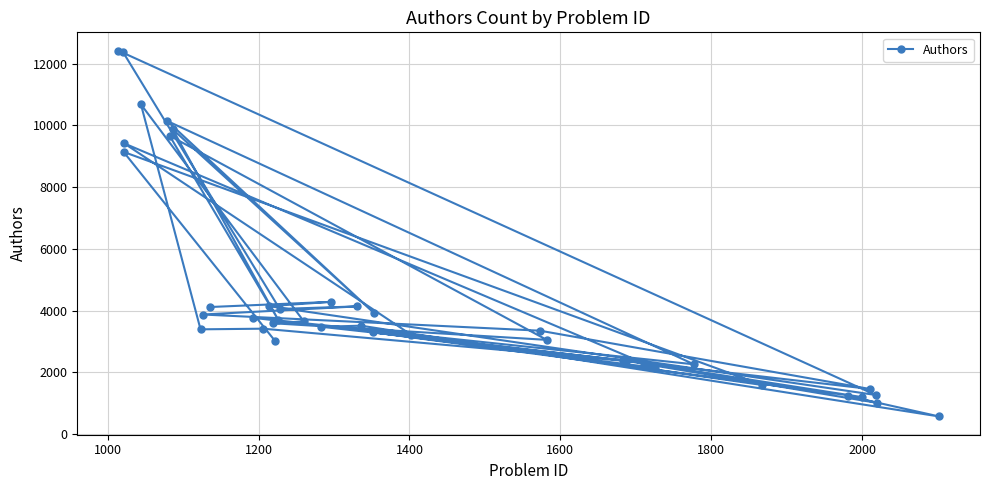

True or false: there are more than 2 points higher than both neighbors.

True